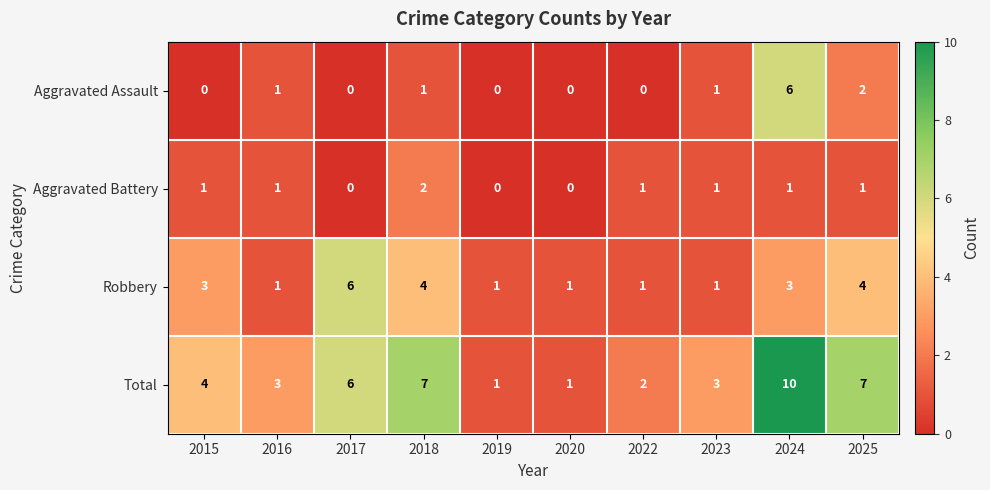

The Aggravated Battery series shows 0 at 2017. True or false?

True